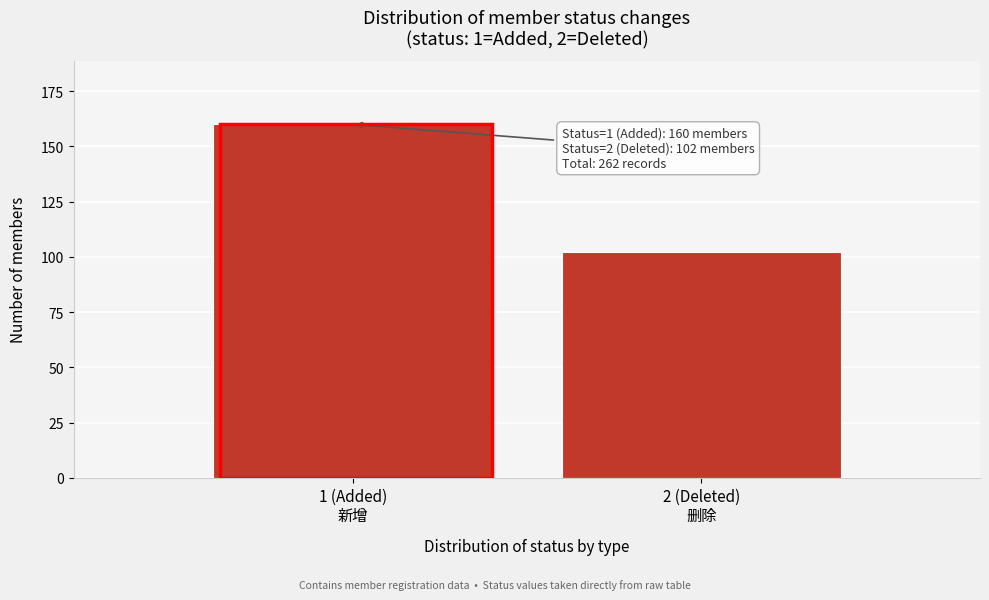

Reading left to right, extract all data points from this chart.

160	102